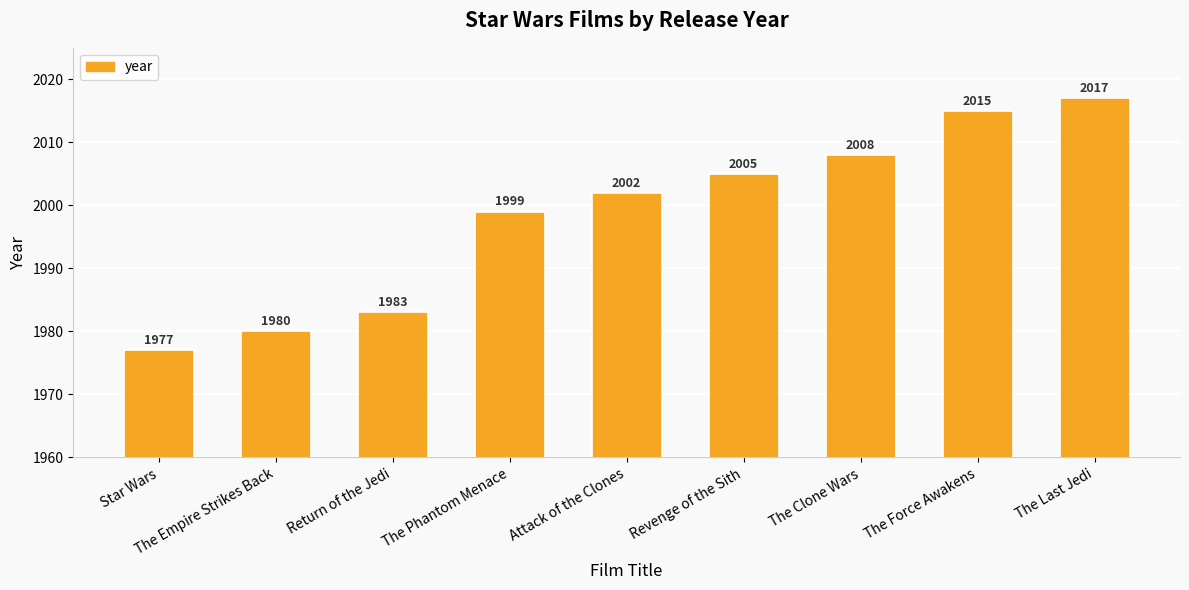

At which category does the chart reach its minimum across all series?

Star Wars